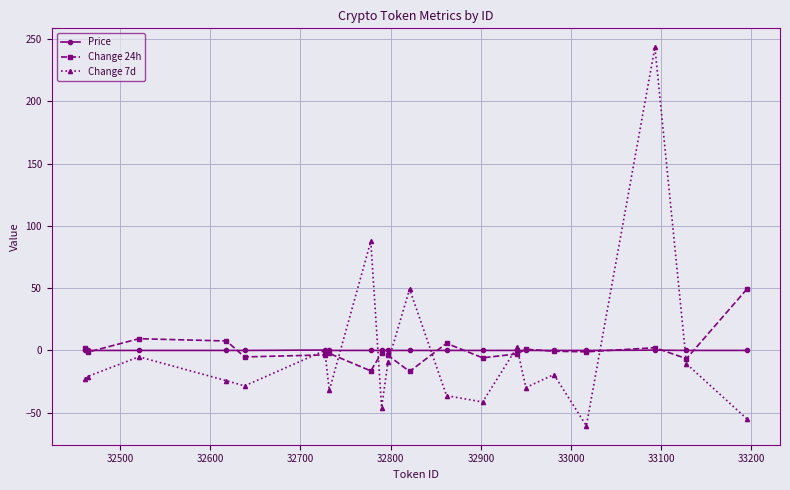

What is the difference between the maximum and minimum values in the Change 24h series?

66.2